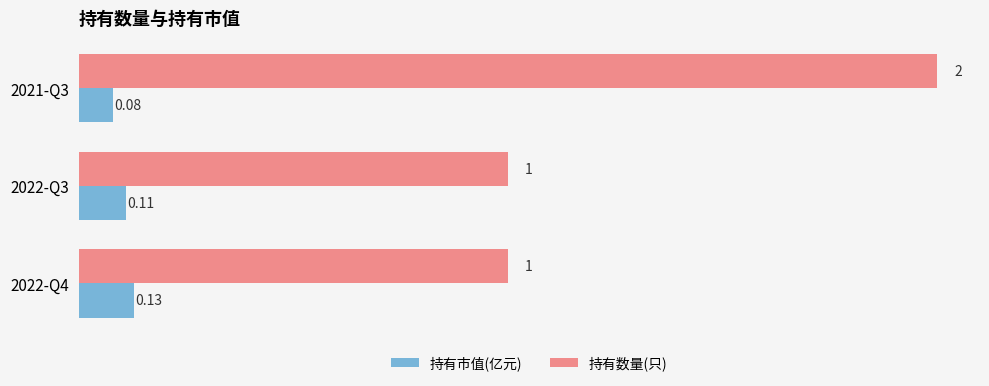

What is the difference between the maximum and minimum values in the 持有数量(只) series?

1.0